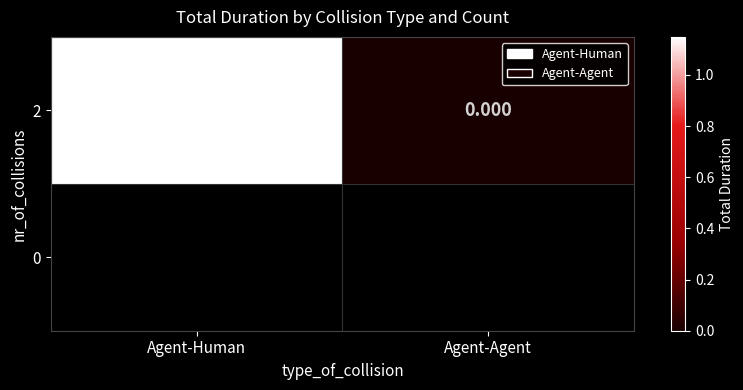

What is the difference between the values at Agent-Human and Agent-Agent?

1.1